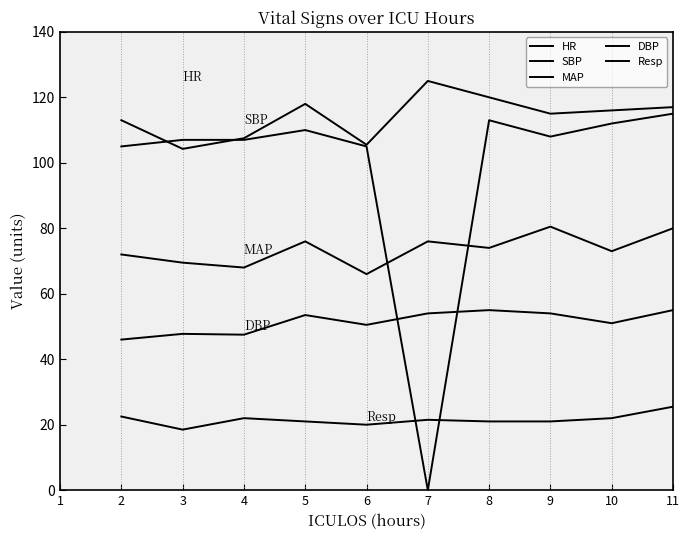

True or false: DBP and SBP cross at least once.

False